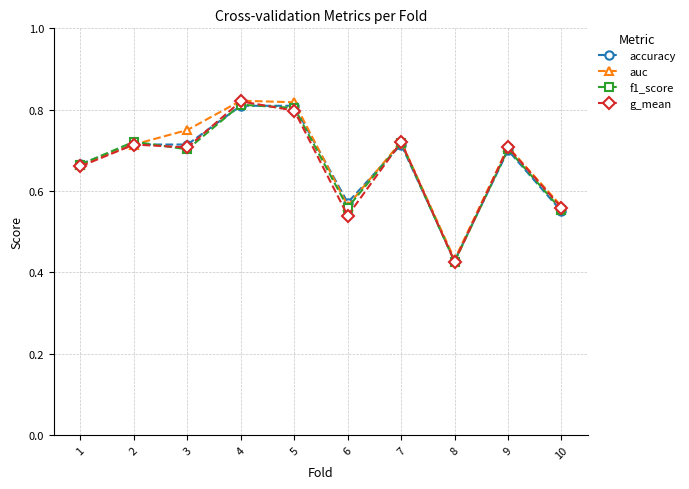

Which series changed the most between 1 and 8?

f1_score